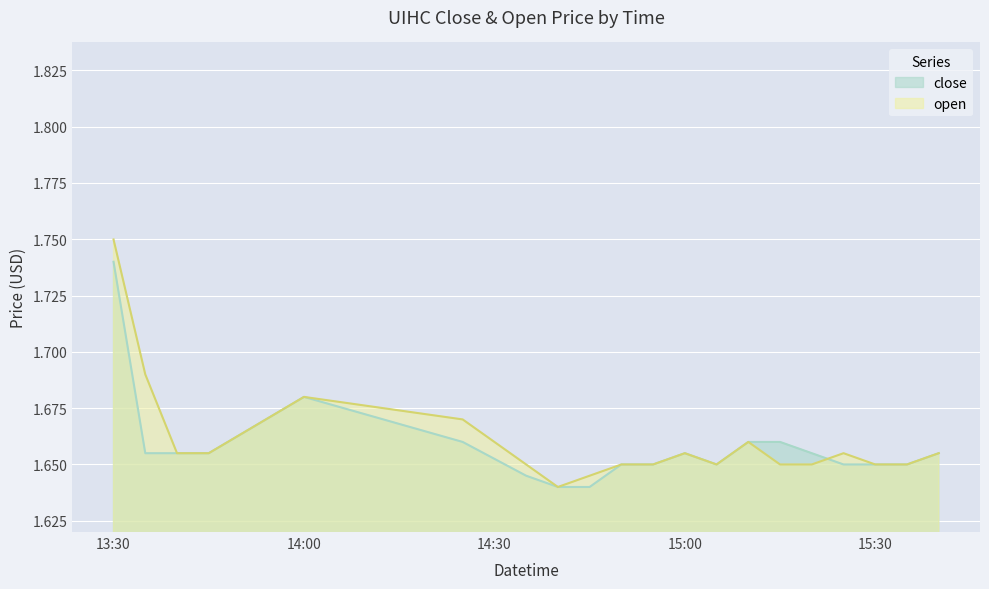

List the series in order of their peak value, highest first.

open, close